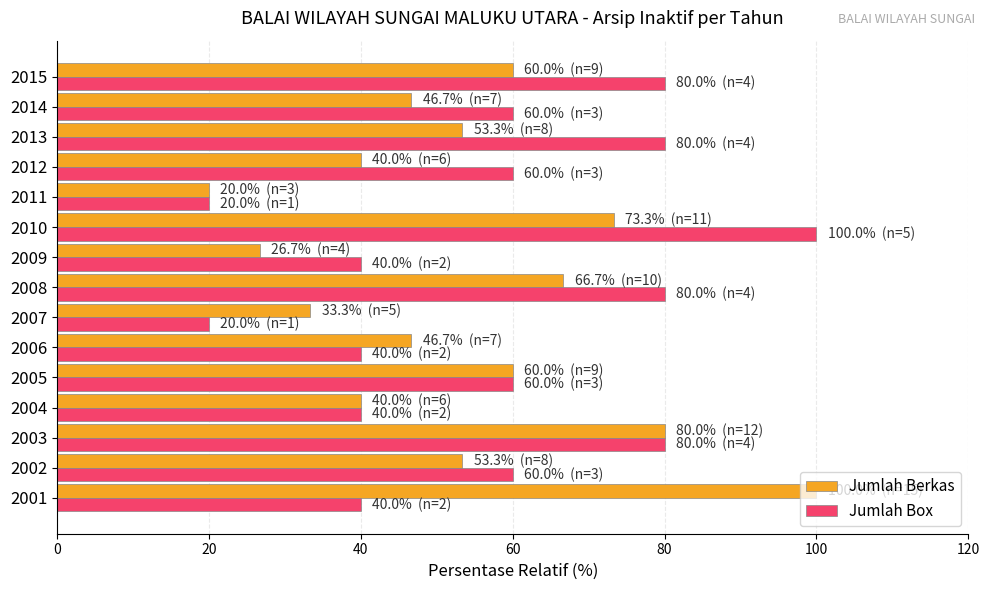

List the series in order of their overall mean, lowest first.

Jumlah Berkas, Jumlah Box